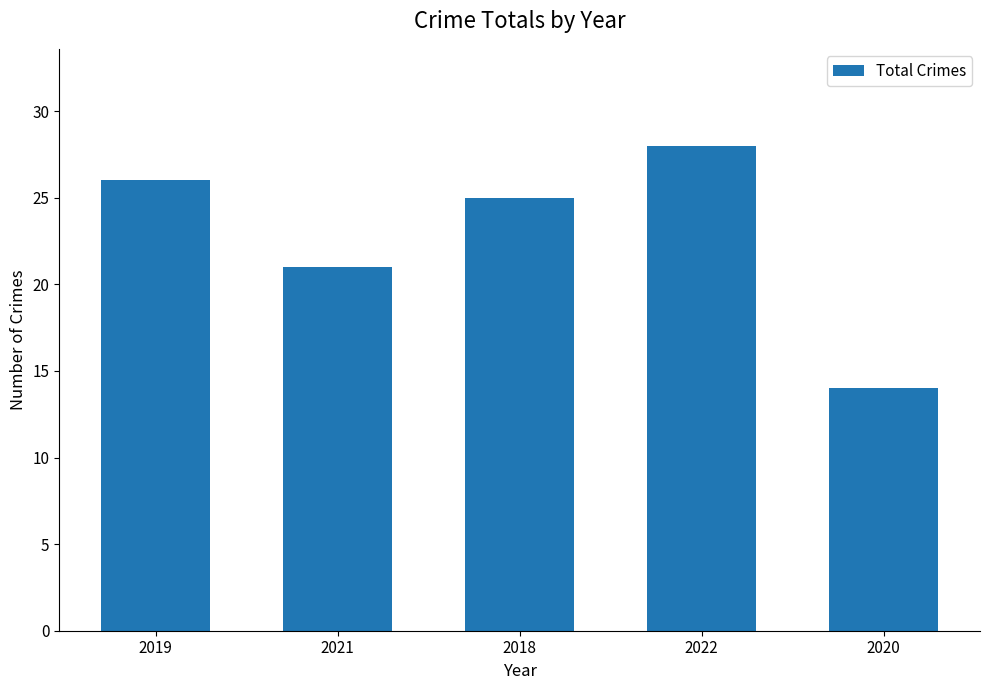

Which label corresponds to the smallest value in the chart?

2020